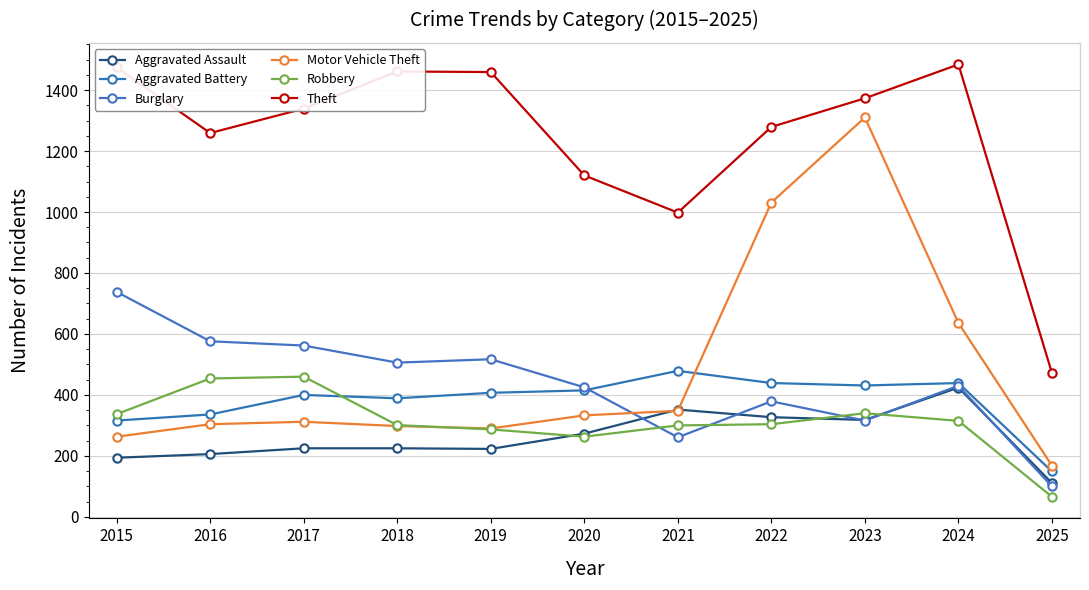

Rank the series at 2020 from highest to lowest value.

Theft, Burglary, Aggravated Battery, Motor Vehicle Theft, Aggravated Assault, Robbery